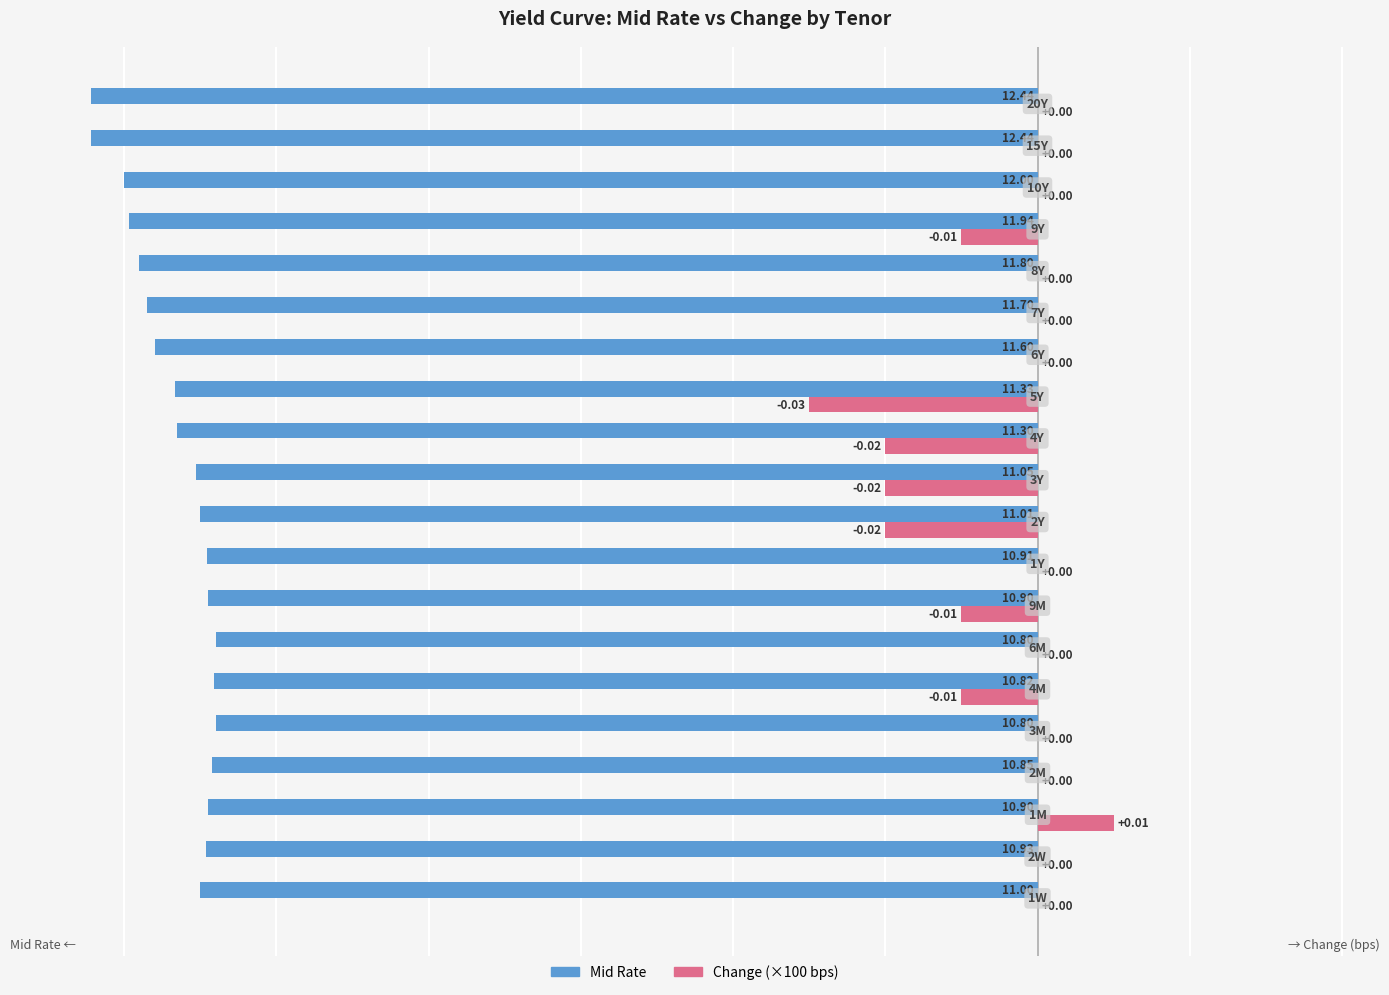

Which series has the widest spread of values?

Change (×100 bps)